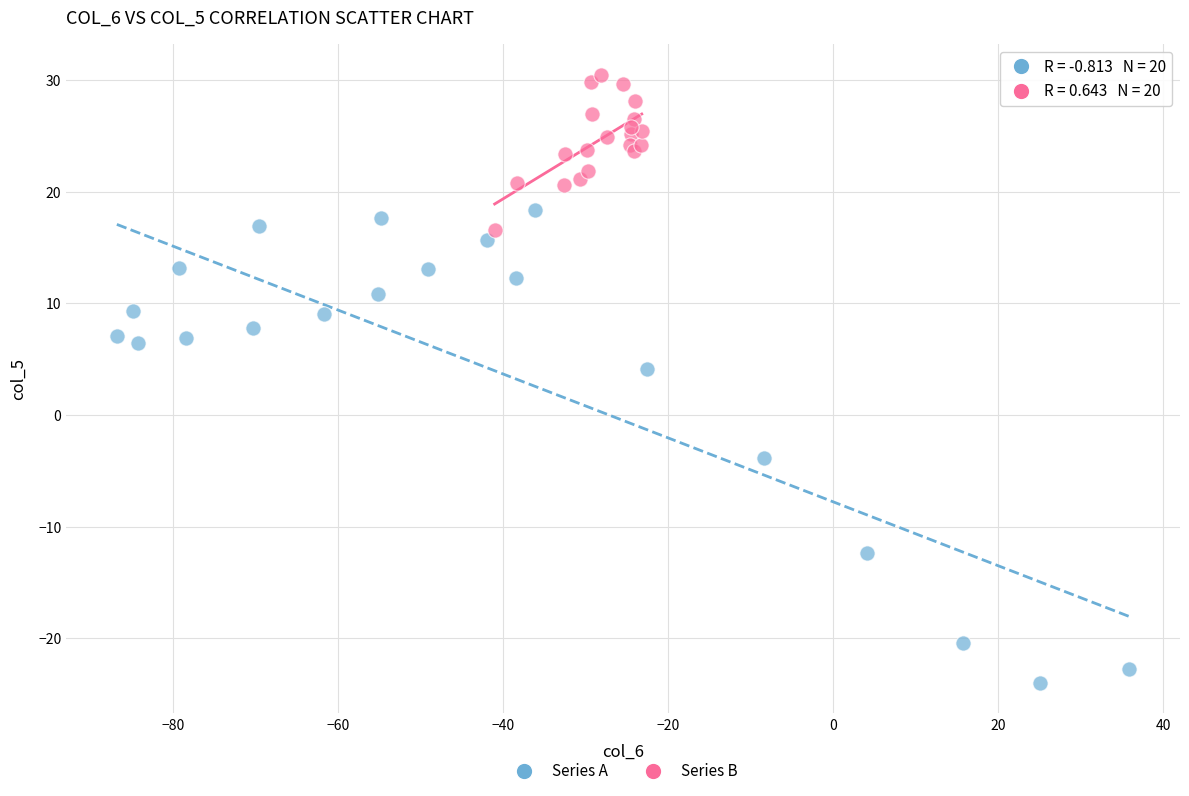

Which series contains the highest Y value?

Series B